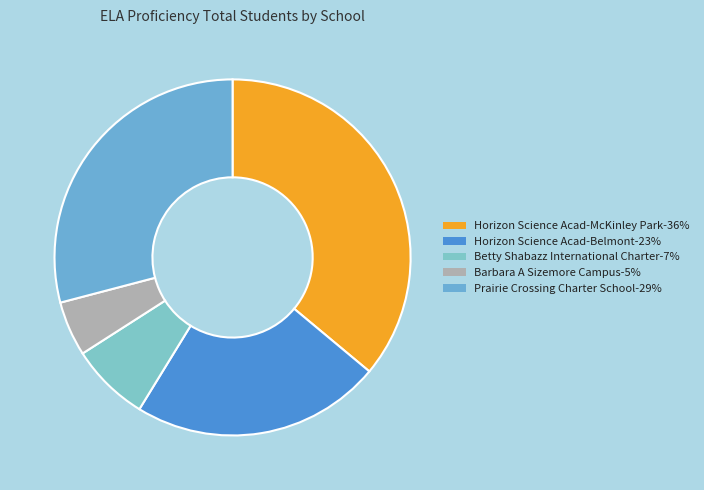

Count the number of slices in the pie.

5